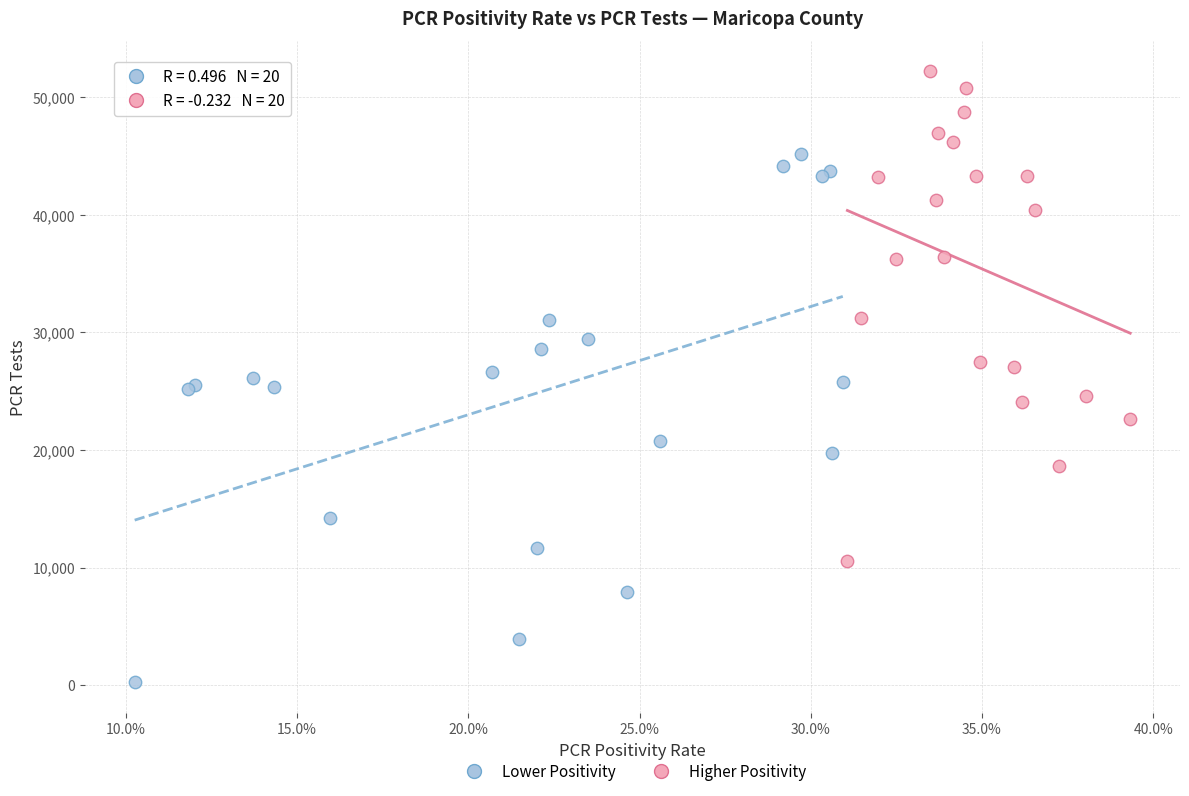

Which series reaches the maximum Y coordinate?

Higher Positivity